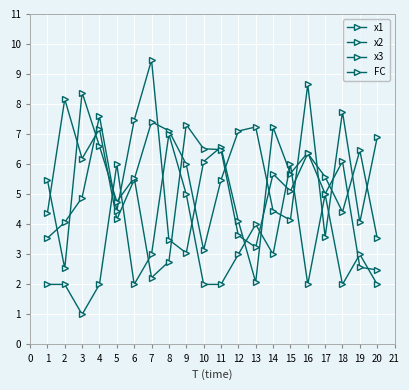

How many data points does each series have?

20